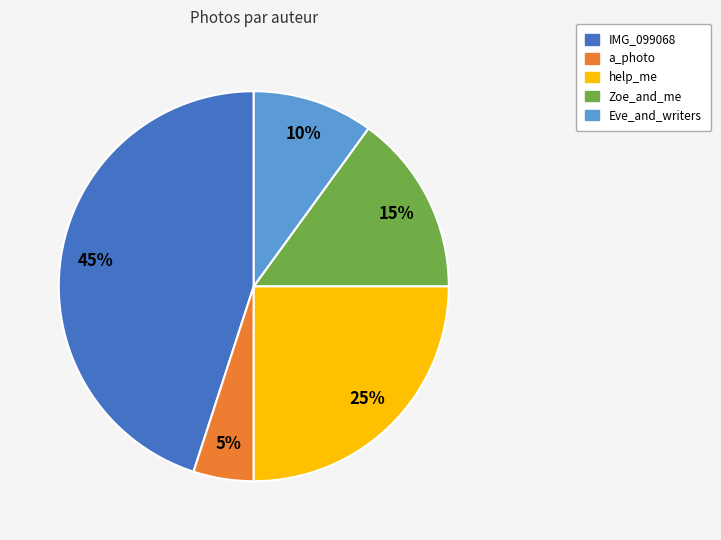

Rank the categories by value from lowest to highest.

a_photo, Eve_and_writers, Zoe_and_me, help_me, IMG_099068